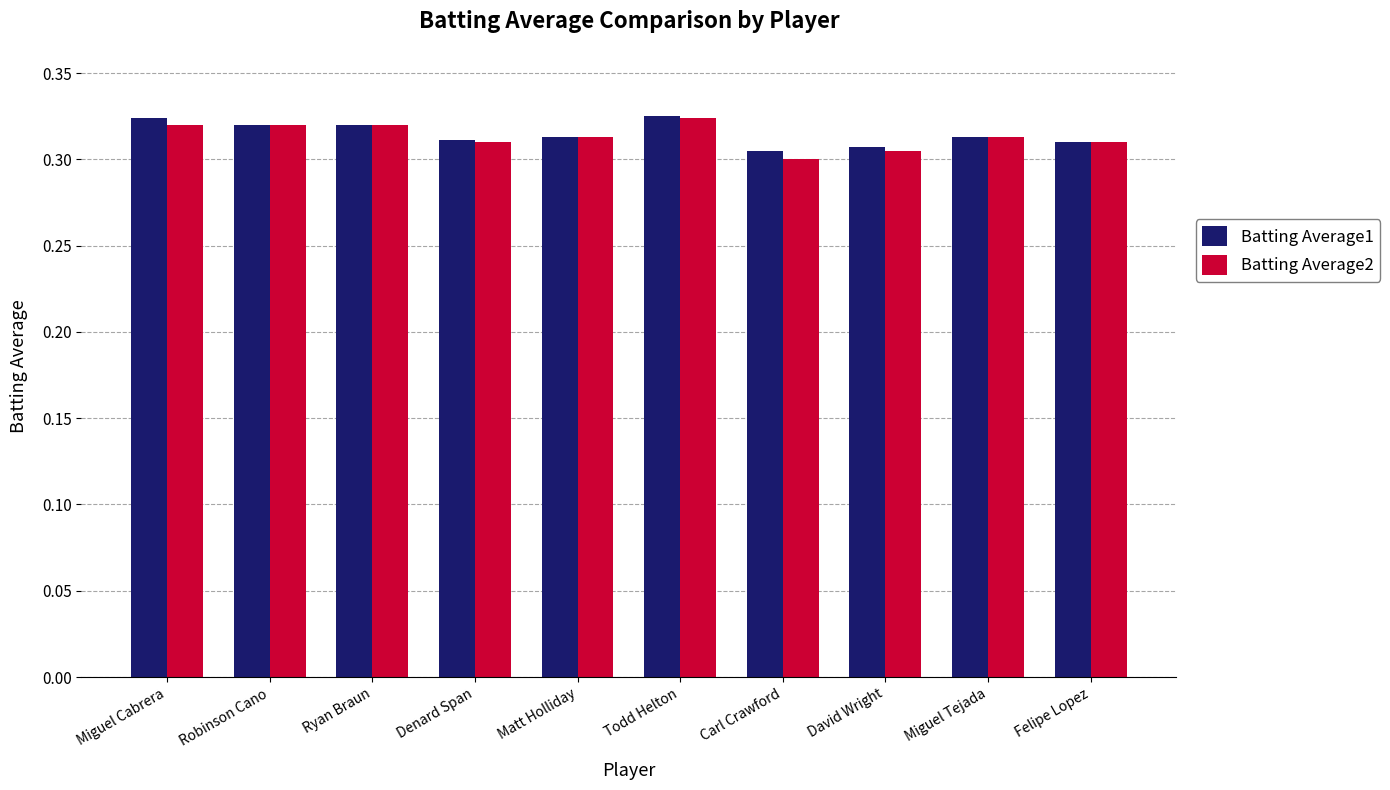

The Batting Average2 series shows 0.4 at David Wright. True or false?

False